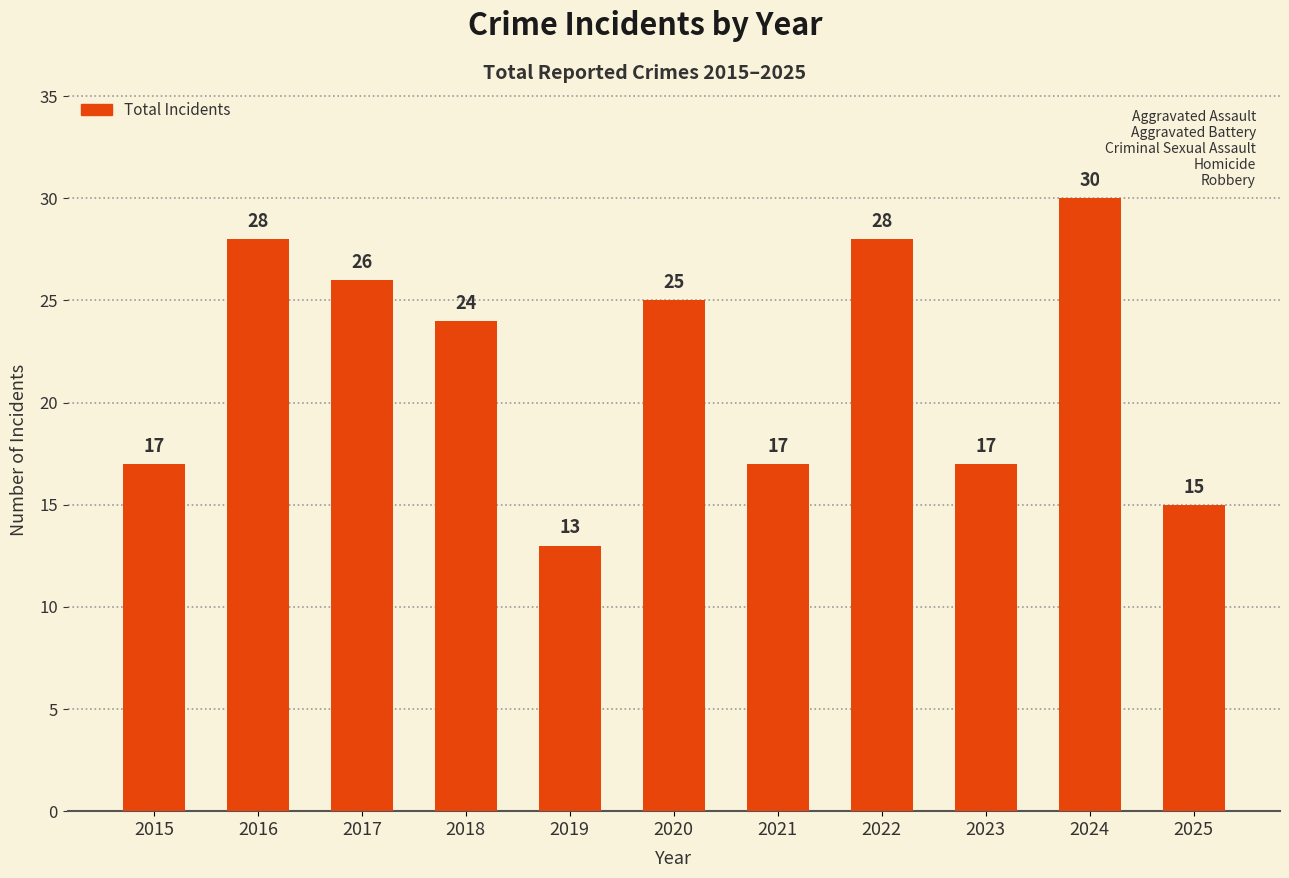

At which label is the value closest to 21?

2018